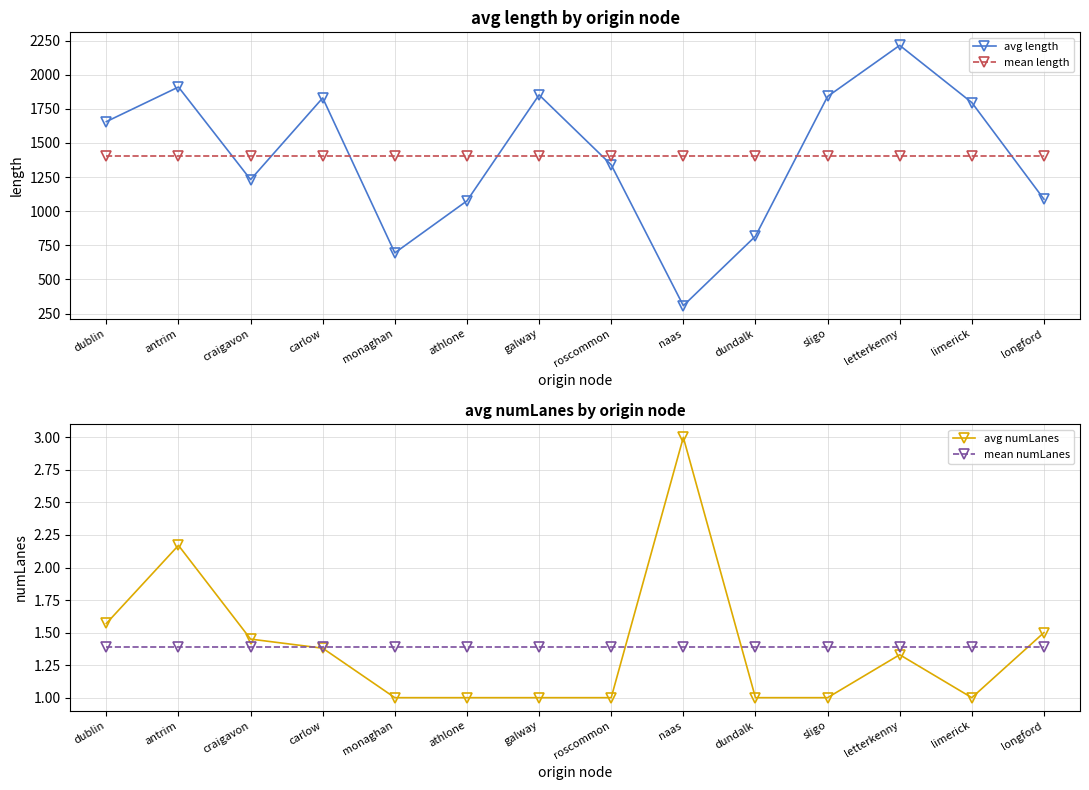

Which has a higher value, dublin or limerick?

limerick